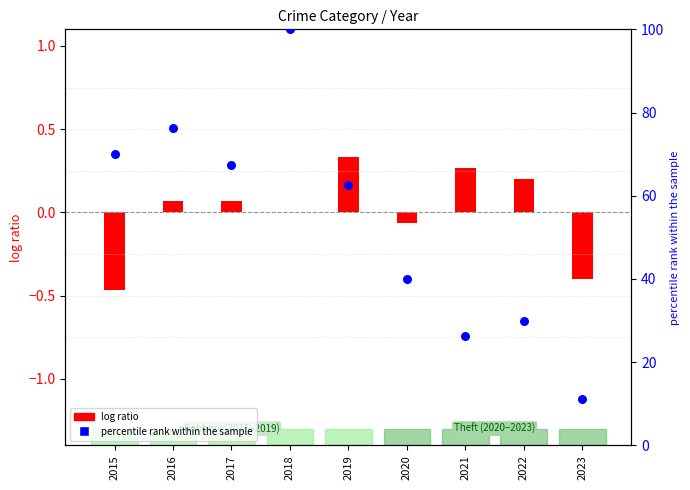

What is the change in value from 2015 to 2016?

+6.2